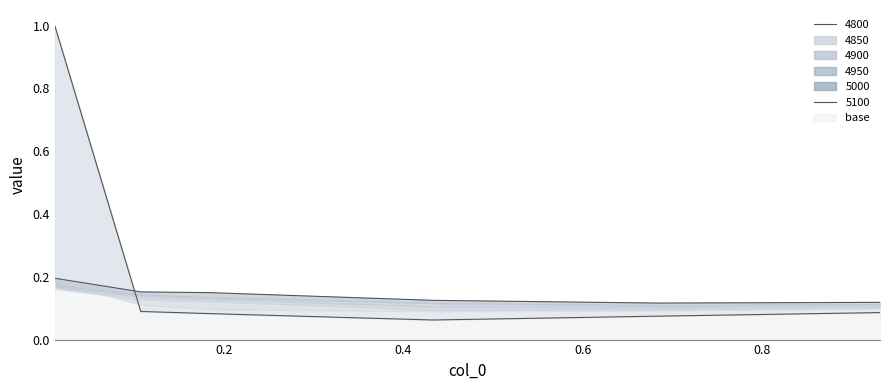

Reading right to left, what are all the values shown in this chart?

4800: 0.9315068493150684=0.1	0.6821917808219178=0.1	0.4328767123287671=0.1	0.1835616438356164=0.1	0.1068493150684932=0.1	0.01095890410958904=1.0
4850: 0.9315068493150684=0.1	0.6821917808219178=0.1	0.4328767123287671=0.1	0.1835616438356164=0.1	0.1068493150684932=0.1	0.01095890410958904=0.2
4900: 0.9315068493150684=0.1	0.6821917808219178=0.1	0.4328767123287671=0.1	0.1835616438356164=0.1	0.1068493150684932=0.1	0.01095890410958904=0.2
4950: 0.9315068493150684=0.1	0.6821917808219178=0.1	0.4328767123287671=0.1	0.1835616438356164=0.1	0.1068493150684932=0.1	0.01095890410958904=0.2
5000: 0.9315068493150684=0.1	0.6821917808219178=0.1	0.4328767123287671=0.1	0.1835616438356164=0.1	0.1068493150684932=0.1	0.01095890410958904=0.2
5100: 0.9315068493150684=0.1	0.6821917808219178=0.1	0.4328767123287671=0.1	0.1835616438356164=0.1	0.1068493150684932=0.2	0.01095890410958904=0.2